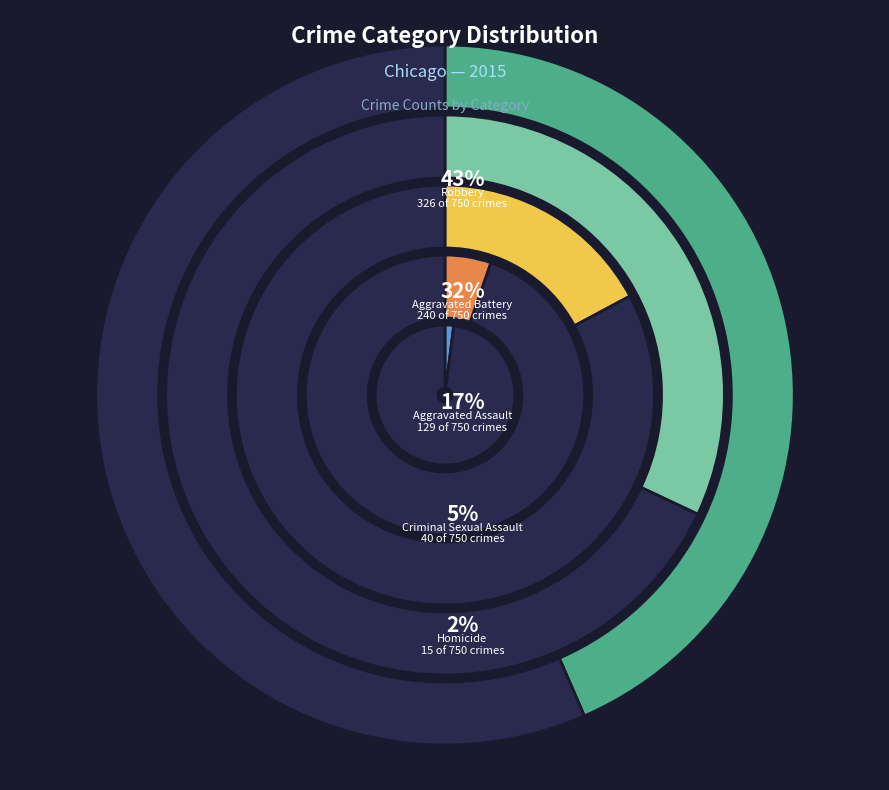

Does any single category account for the majority?

No